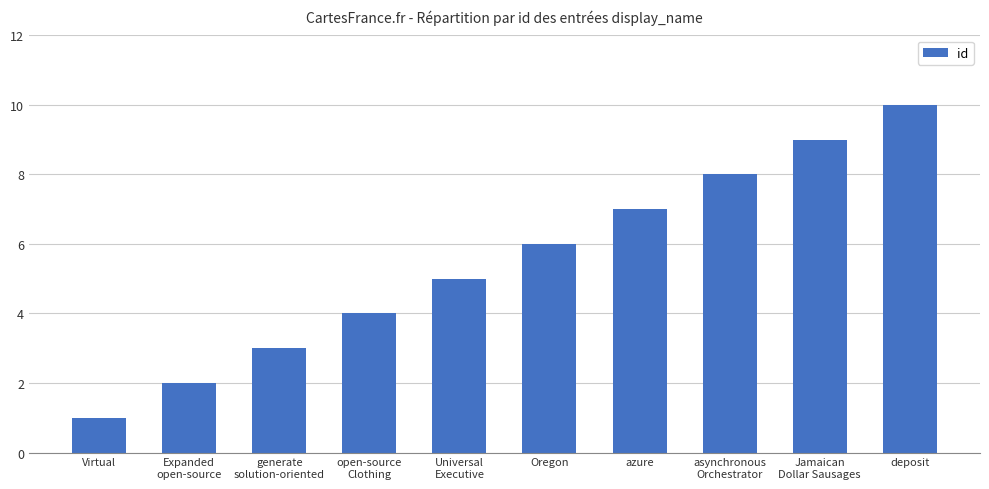

What position from the right is asynchronous
Orchestrator?

3